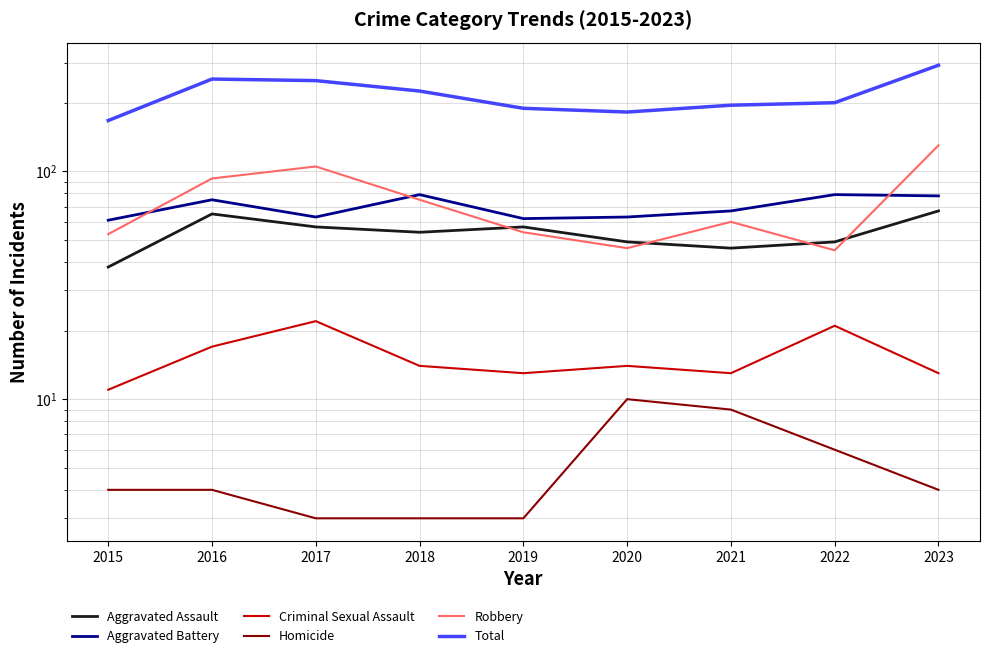

What is the value of the Criminal Sexual Assault point at the 3rd from the left?

22